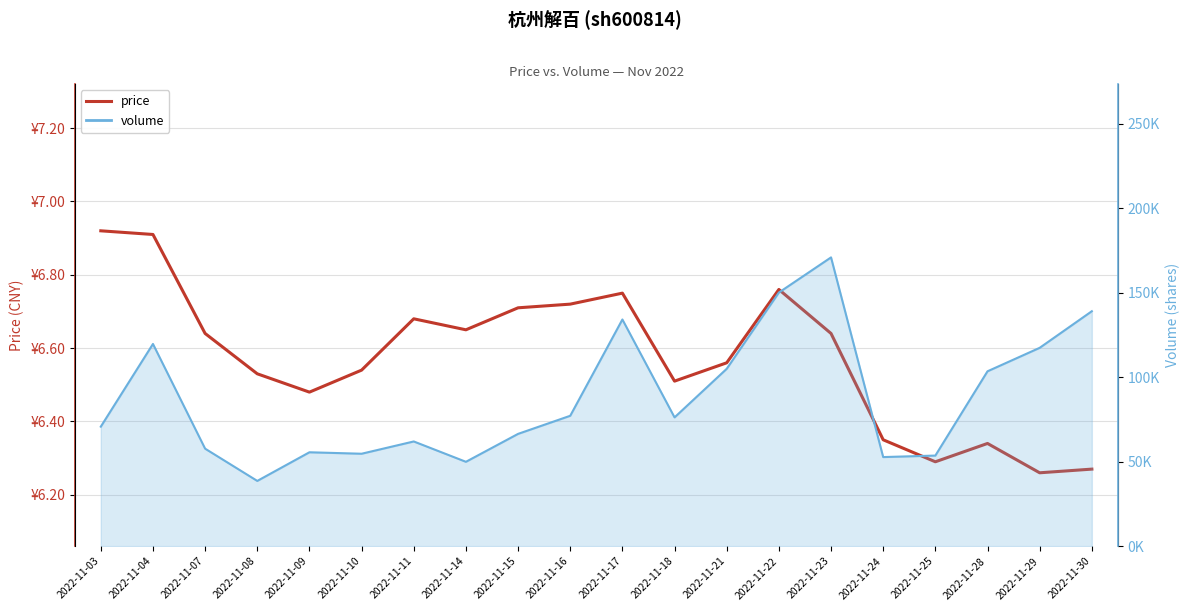

Where is the first local maximum?

2022-11-11